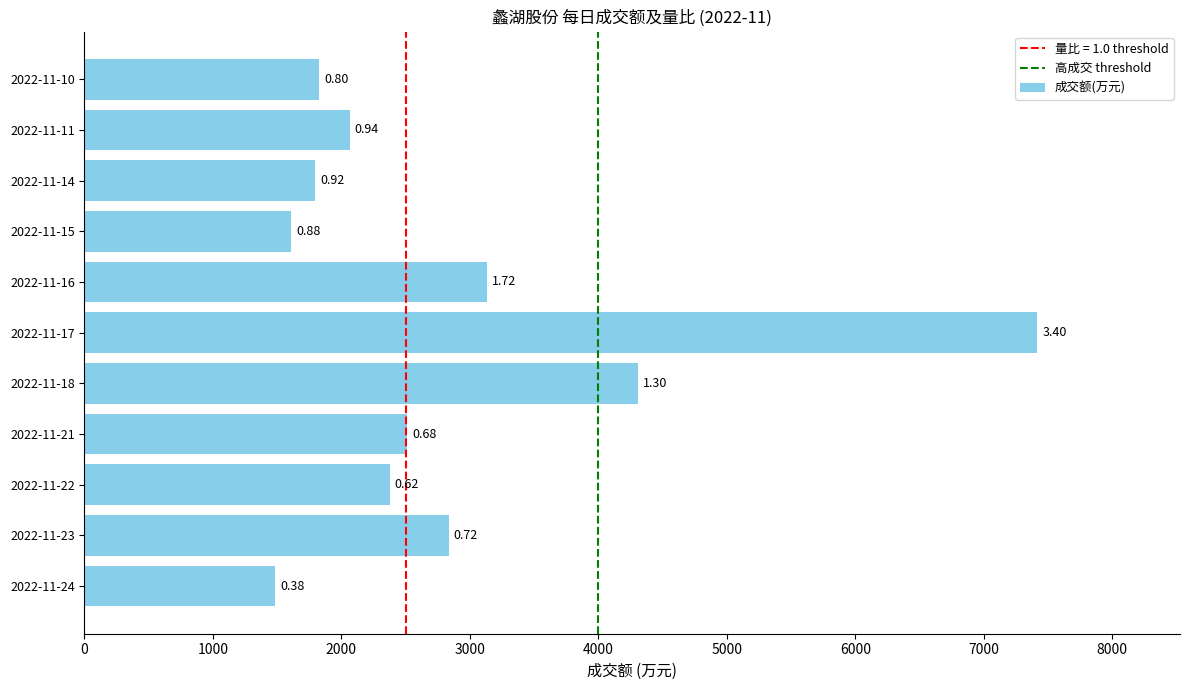

Are the bars horizontal?

Yes